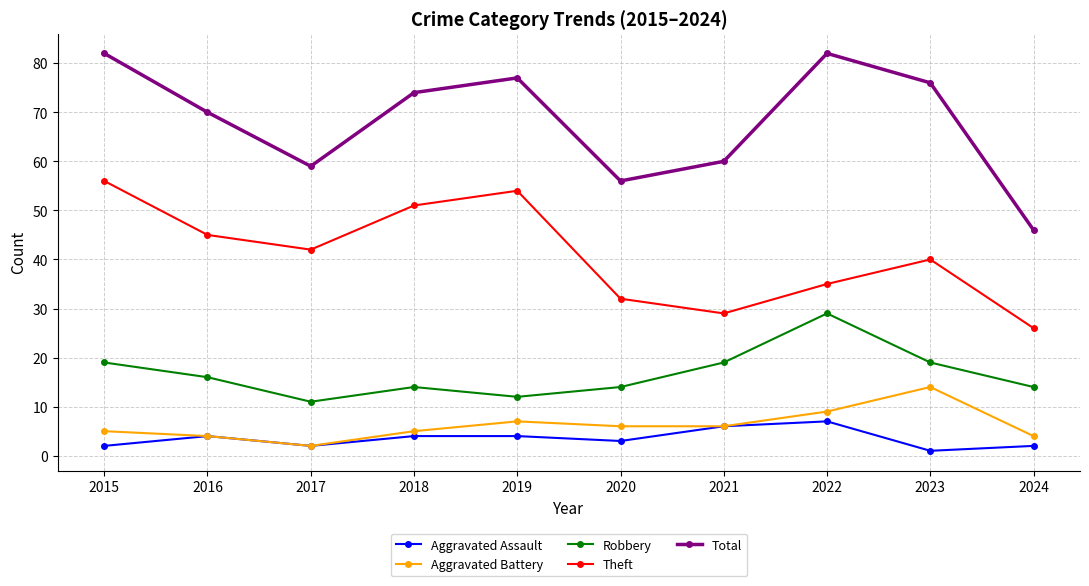

Reading left to right, extract all data points from this chart.

Aggravated Assault: 2015=2	2016=4	2017=2	2018=4	2019=4	2020=3	2021=6	2022=7	2023=1	2024=2
Aggravated Battery: 2015=5	2016=4	2017=2	2018=5	2019=7	2020=6	2021=6	2022=9	2023=14	2024=4
Robbery: 2015=19	2016=16	2017=11	2018=14	2019=12	2020=14	2021=19	2022=29	2023=19	2024=14
Theft: 2015=56	2016=45	2017=42	2018=51	2019=54	2020=32	2021=29	2022=35	2023=40	2024=26
Total: 2015=82	2016=70	2017=59	2018=74	2019=77	2020=56	2021=60	2022=82	2023=76	2024=46